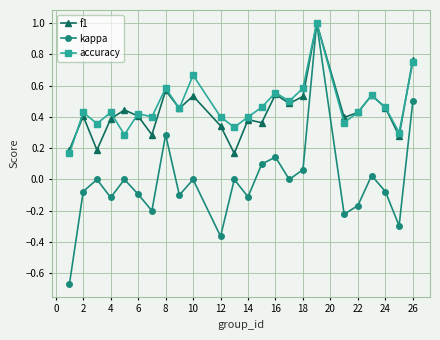

Which series has the widest spread of values?

kappa